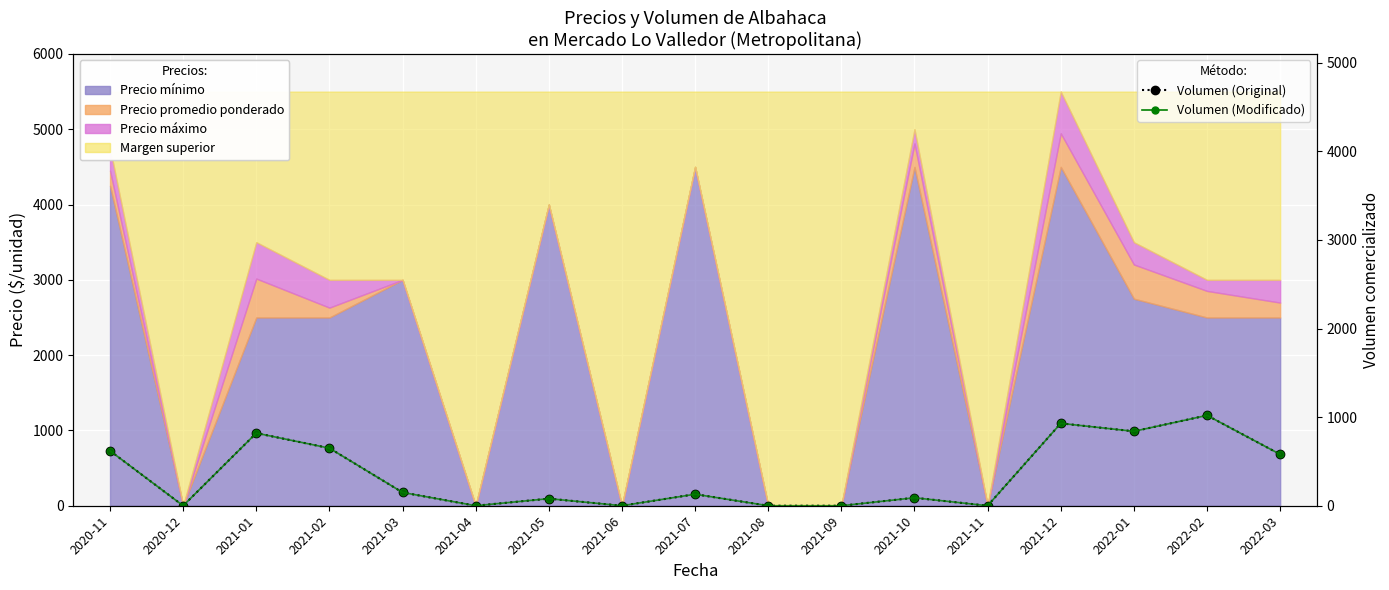

What is the label of the 10th point from the left?

2021-08